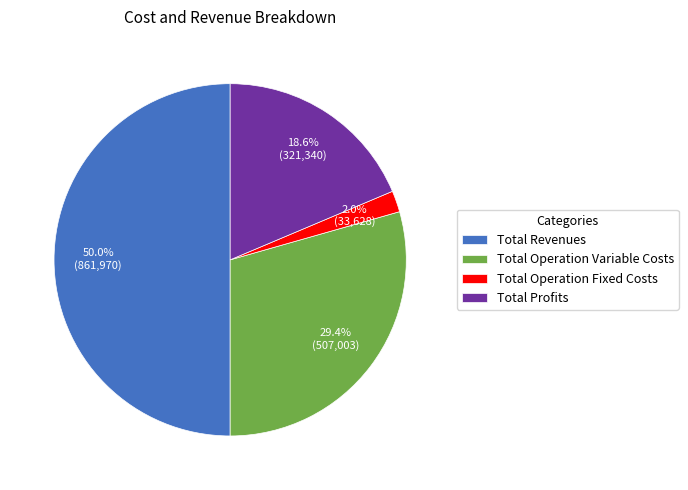

What percentage is the Total Revenues slice, to the nearest percent?

50%